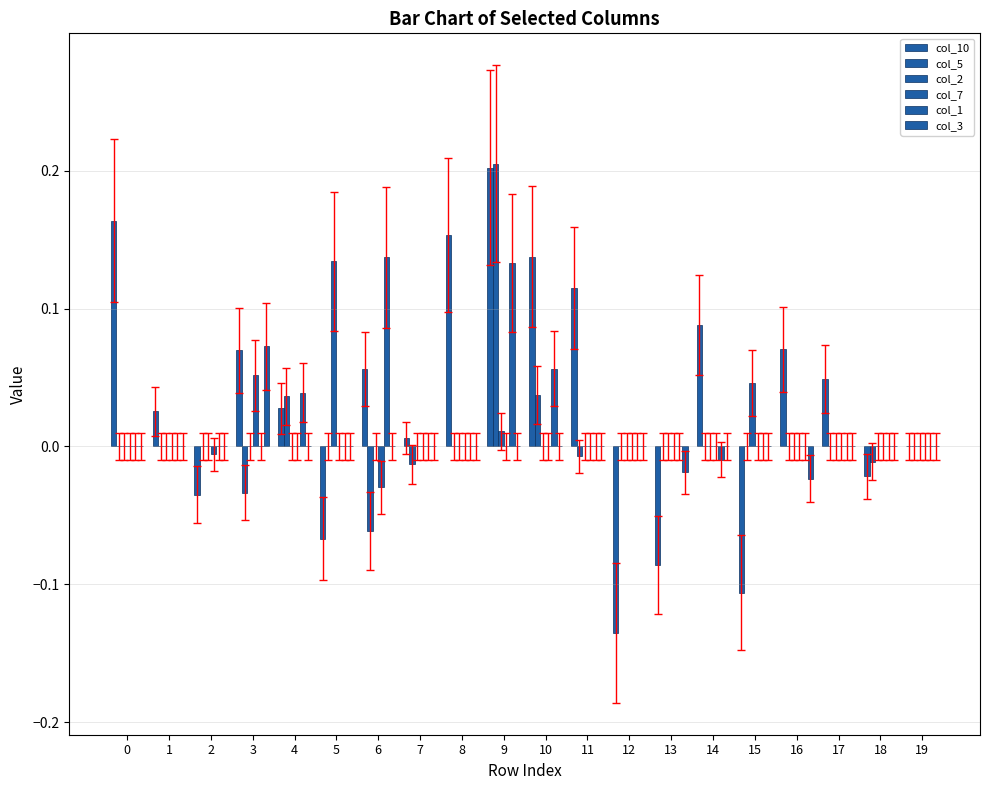

Is the value of col_5 at 15 greater than the value of col_3 at 10?

No